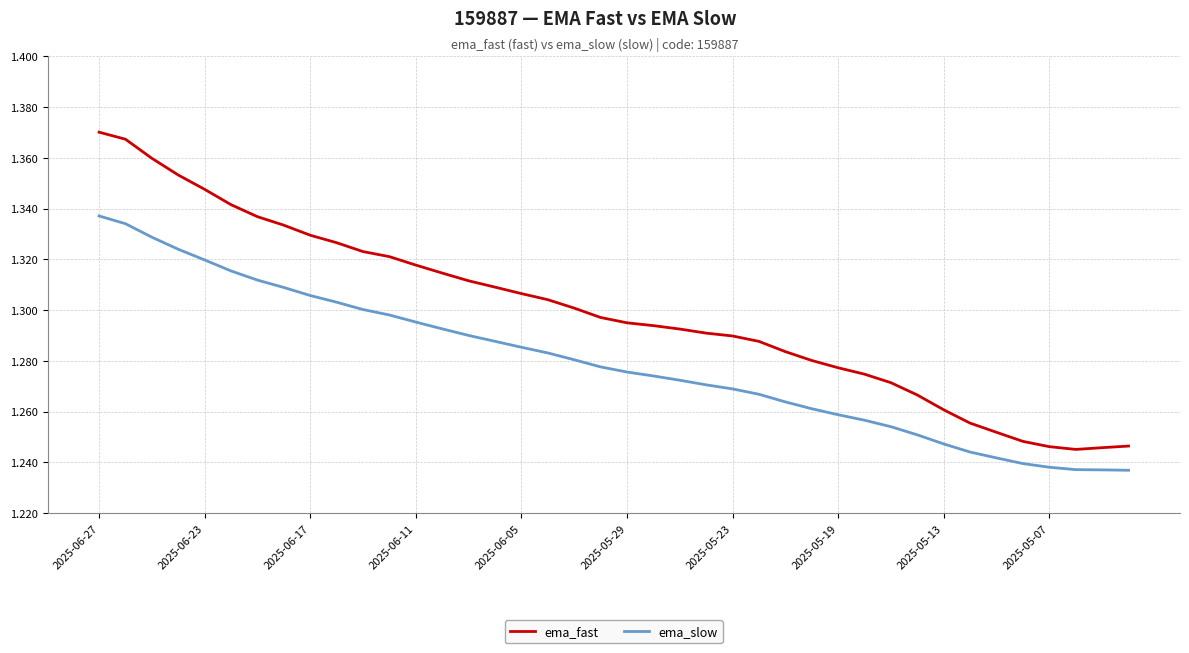

Which series has the largest total across all categories?

ema_fast